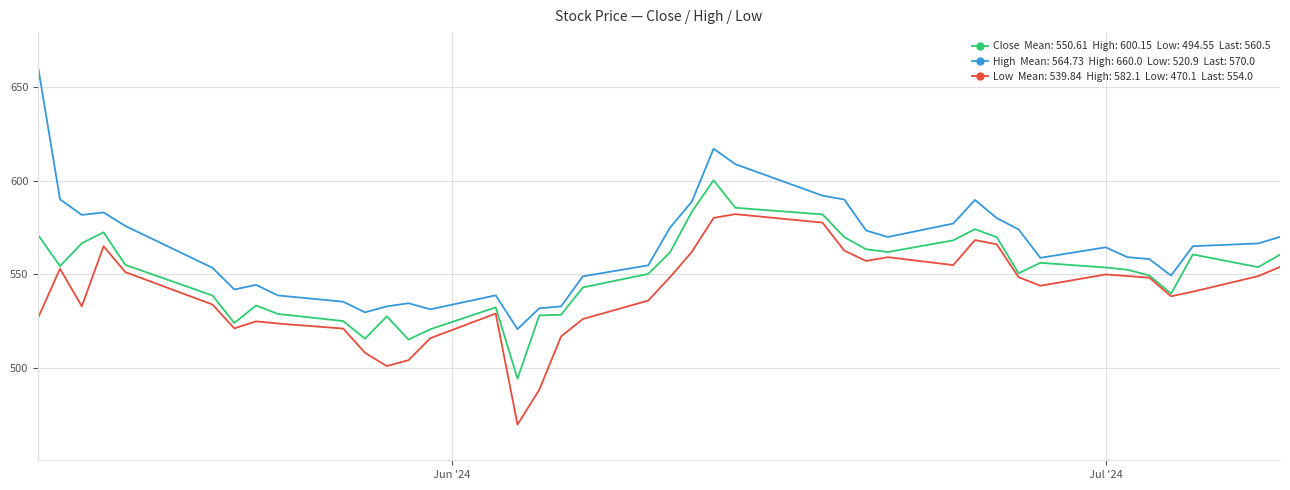

What is the minimum value shown in the chart?

470.1